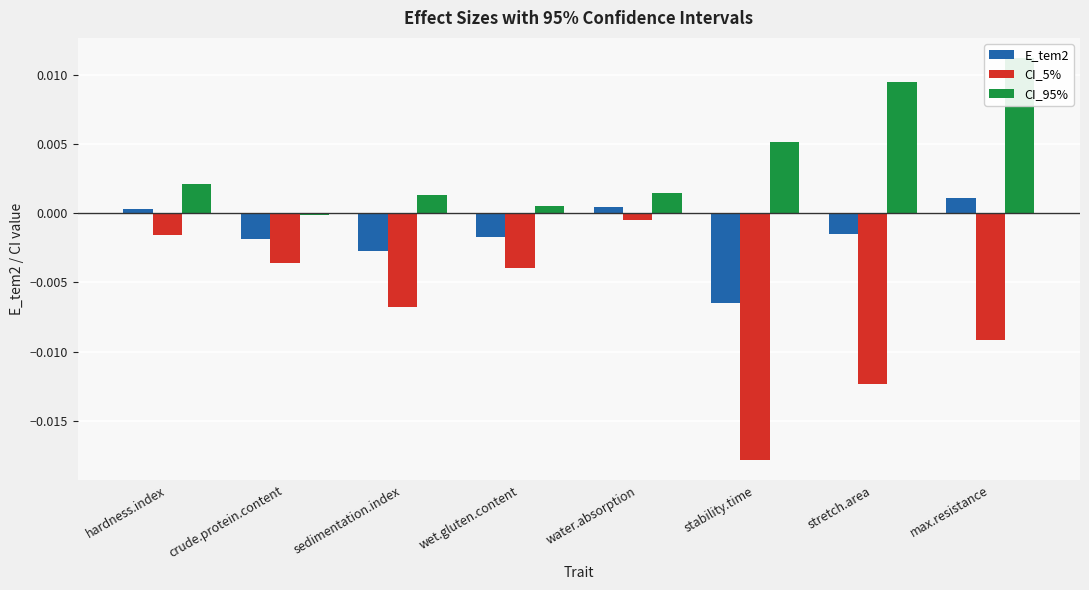

The CI_95% series shows 0.0 at sedimentation.index. True or false?

False